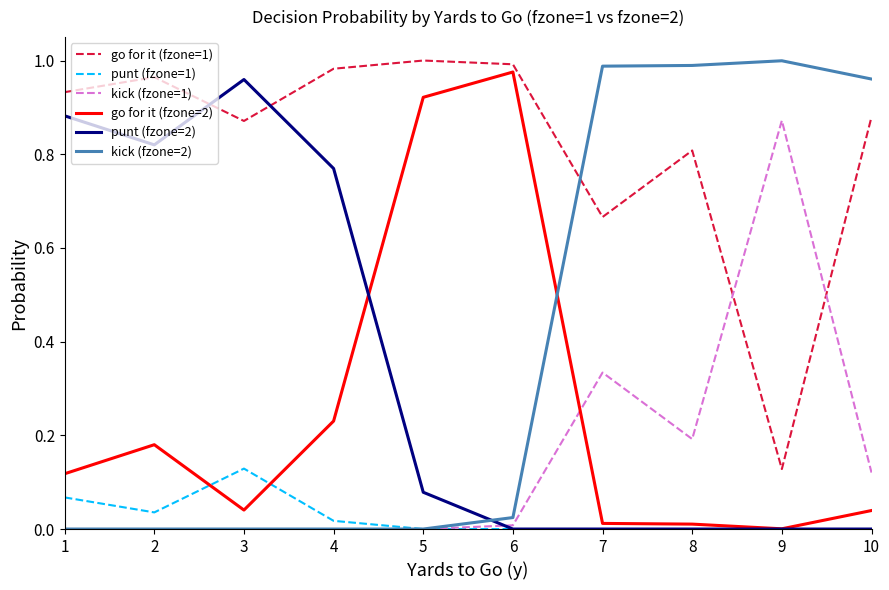

At how many categories does at least one series exceed 0?

10